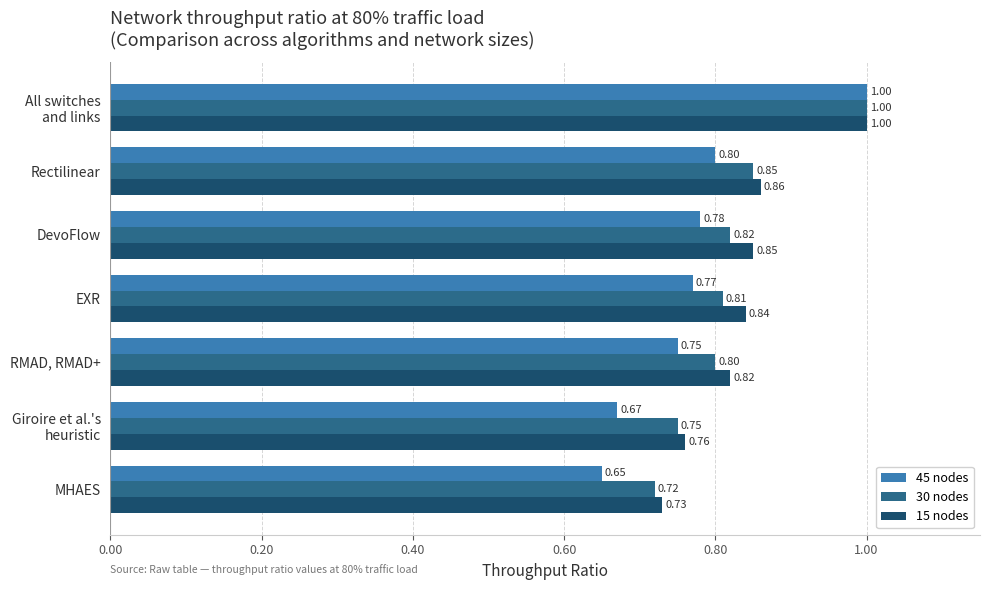

Is the value of 30 nodes at RMAD, RMAD+ greater than the value of 45 nodes at DevoFlow?

Yes